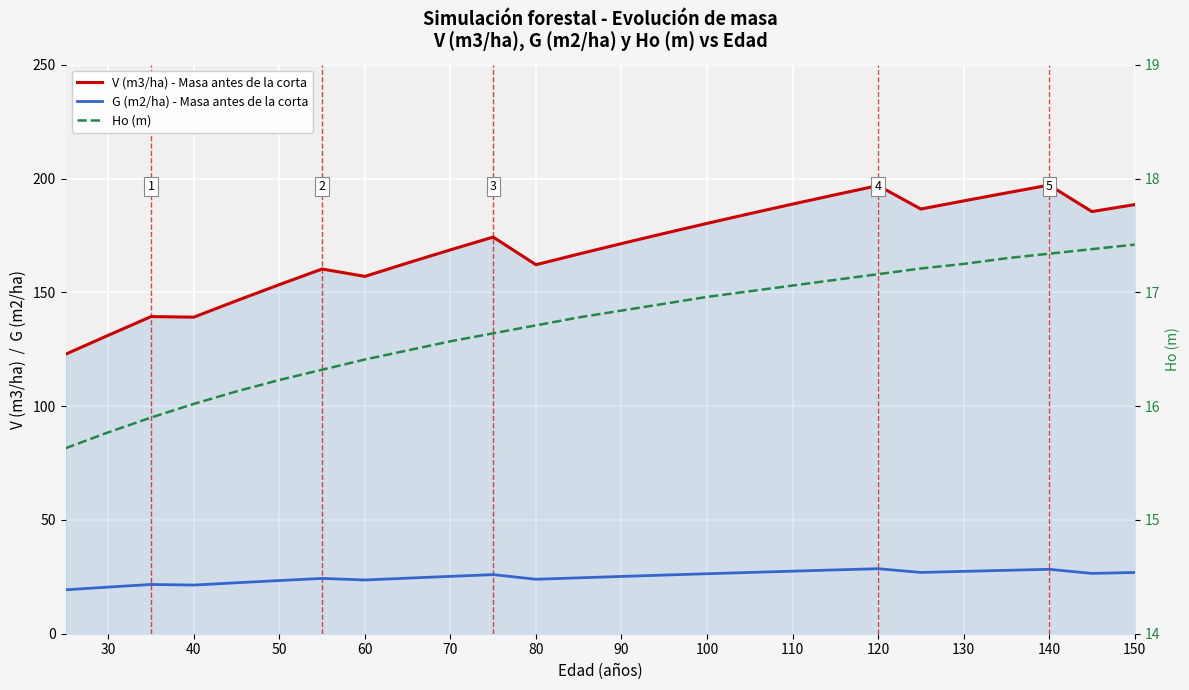

True or false: V (m3/ha) - Masa antes de la corta and Ho (m) cross at least once.

False